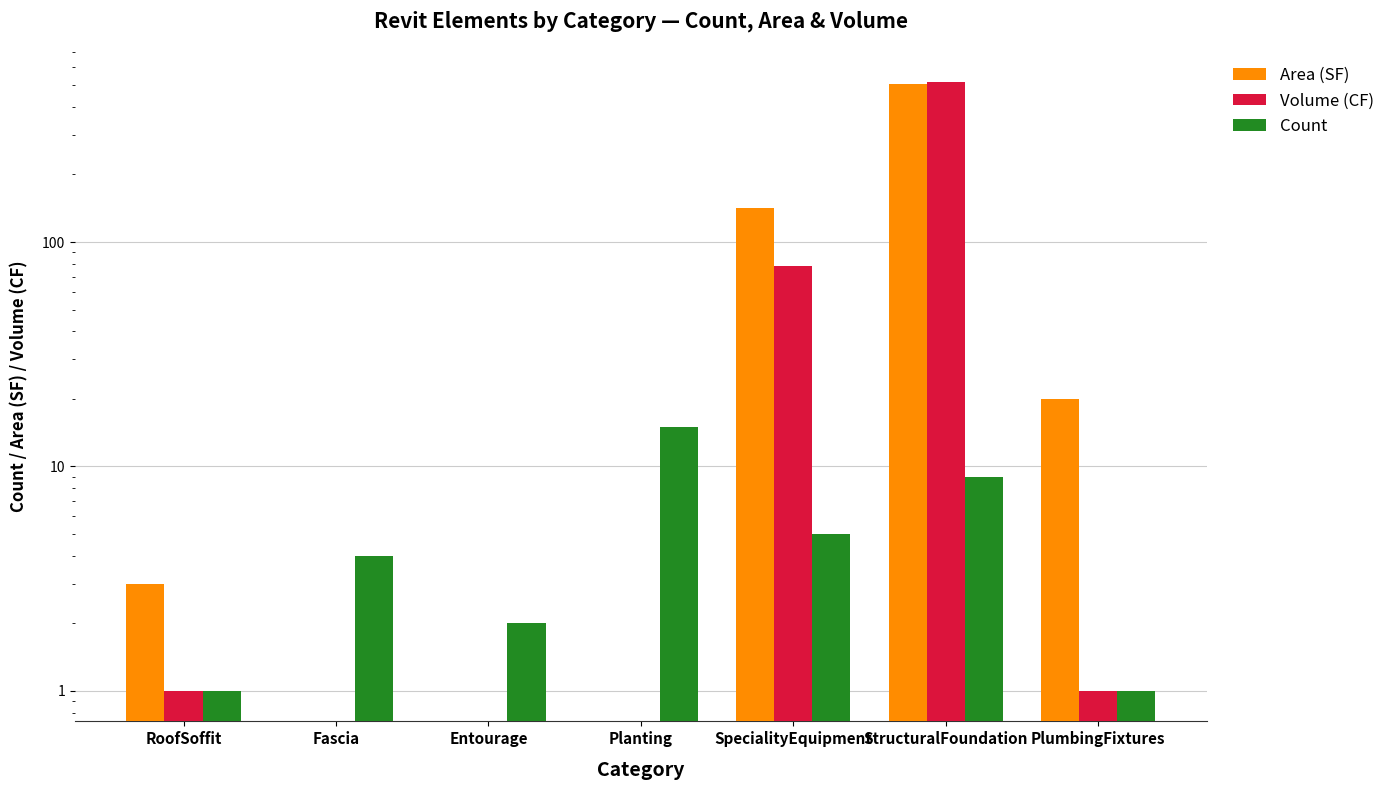

Which has a higher value, Planting or SpecialityEquipment?

SpecialityEquipment